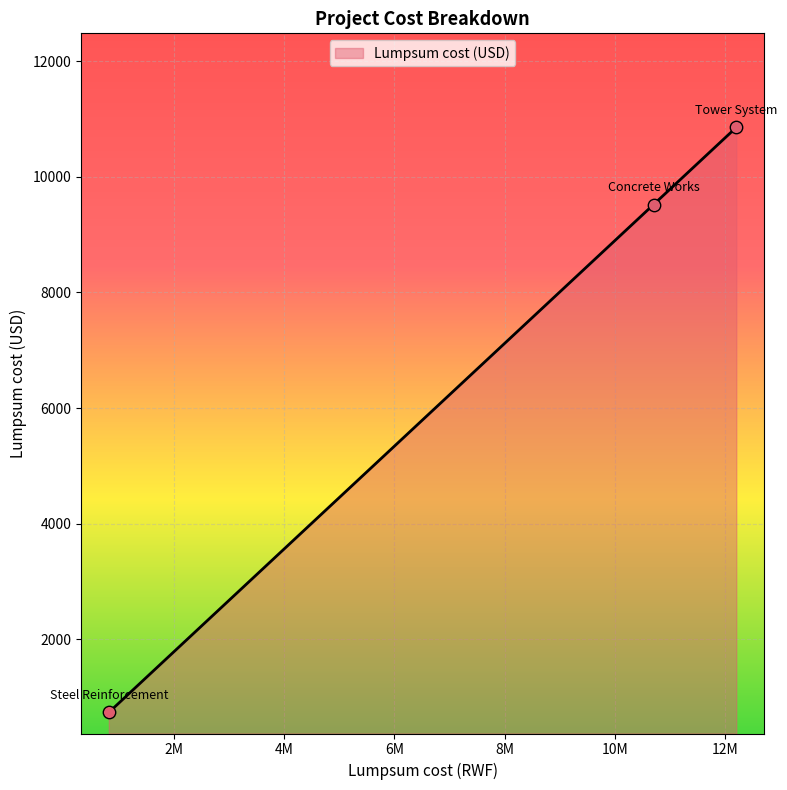

Approximately how many times larger is the value at Tower System compared to Steel Reinforcement?

14.9